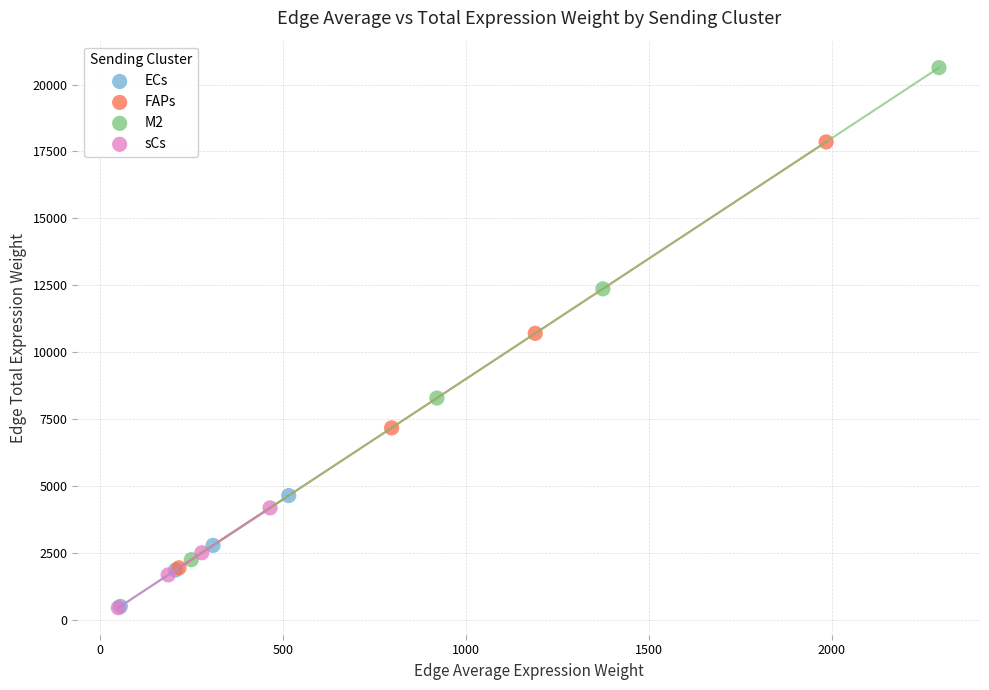

Which series has the largest Y range (max minus min)?

M2